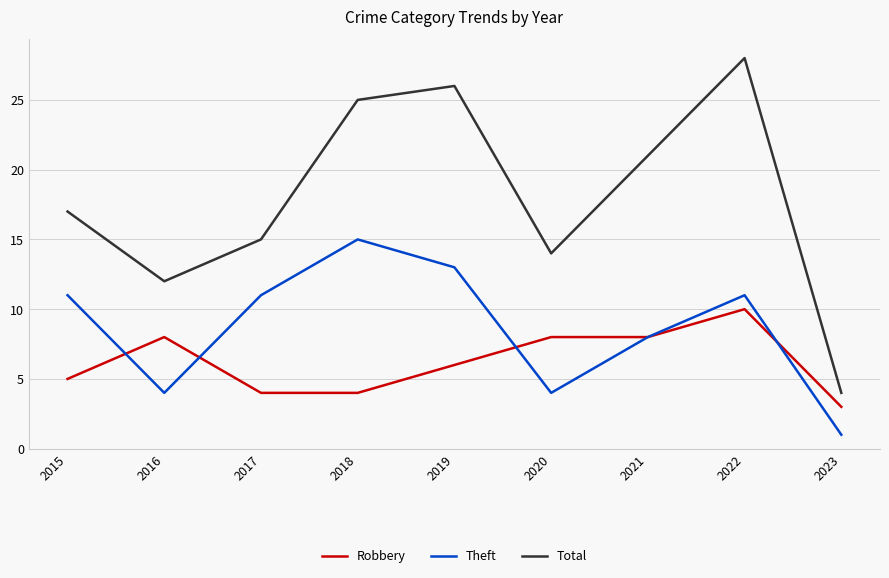

What is the greatest value displayed?

28